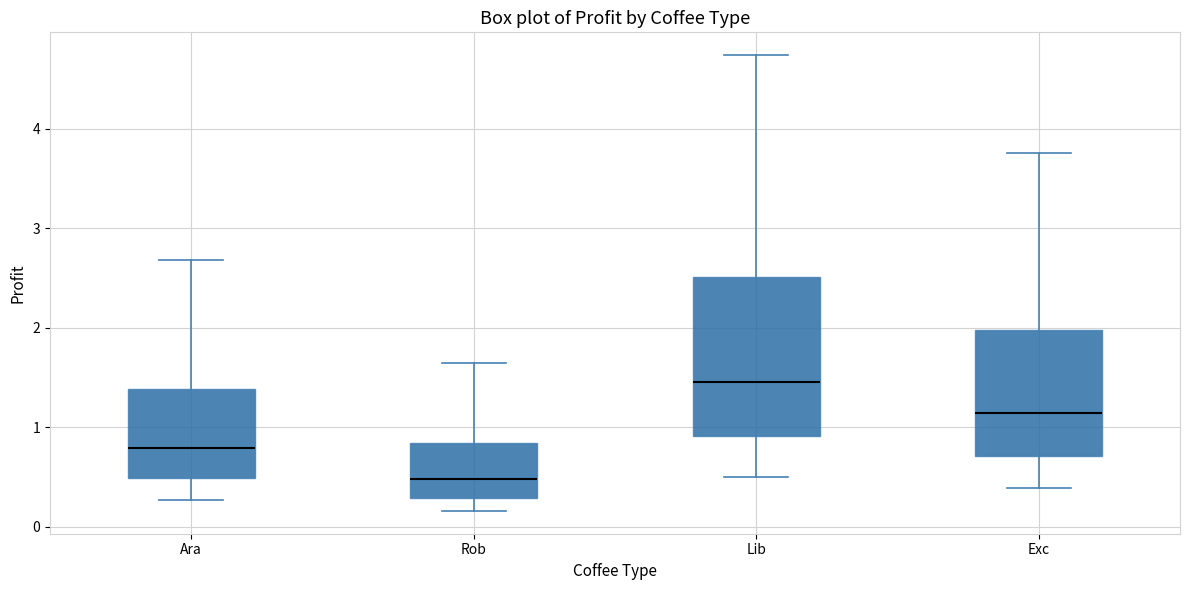

Reading left to right, transcribe this box plot: for each box, give where its median line is, the range the box spans, and where its two whiskers end, as read against the y-axis. The values are not printed on the chart, so give them approximately, as read against the axis.

Ara: median 0.8, box 0.5 to 1.4, whiskers 0.3 to 2.7
Rob: median 0.5, box 0.3 to 0.8, whiskers 0.2 to 1.6
Lib: median 1.5, box 0.9 to 2.5, whiskers 0.5 to 4.7
Exc: median 1.1, box 0.7 to 2.0, whiskers 0.4 to 3.8